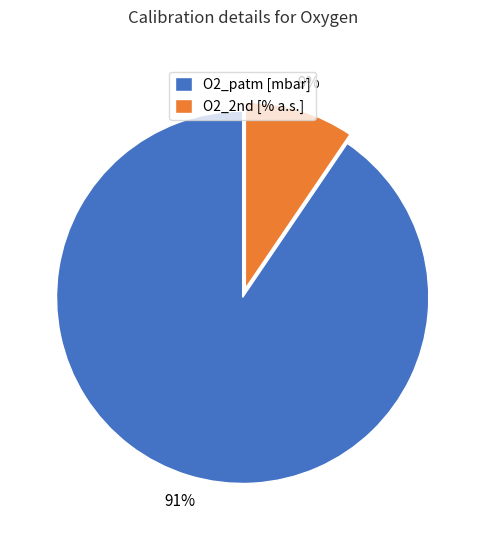

To the nearest percent, what is the average slice percentage?

50%